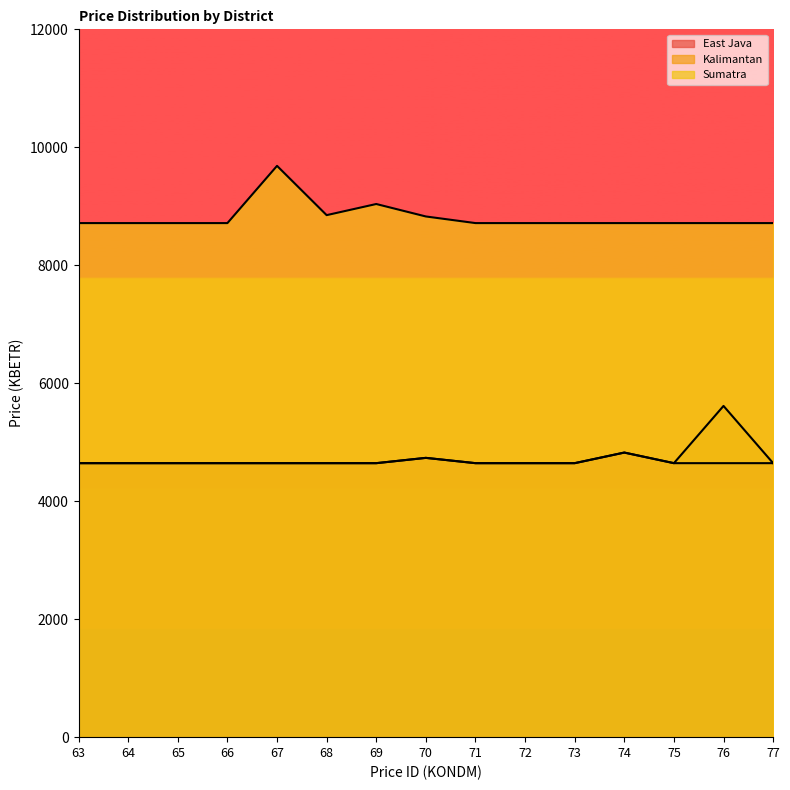

At 72, list the series in order from smallest to largest.

East Java, Kalimantan, Sumatra